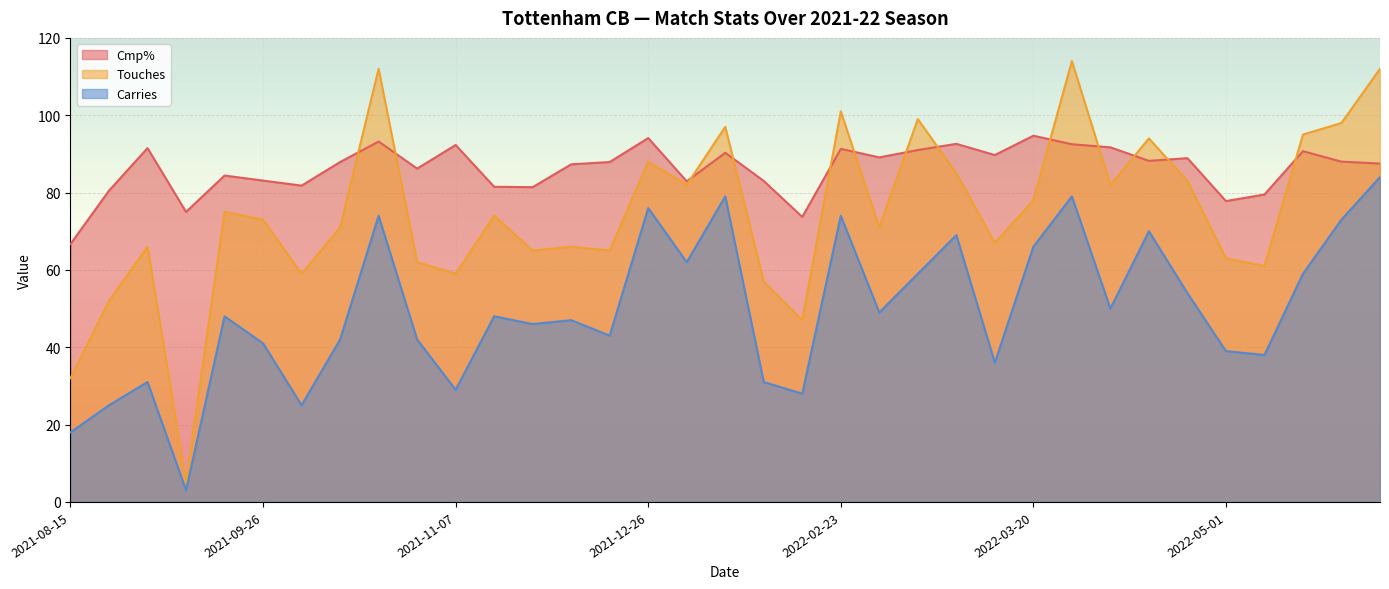

List the series in order of their overall mean, lowest first.

Carries, Touches, Cmp%